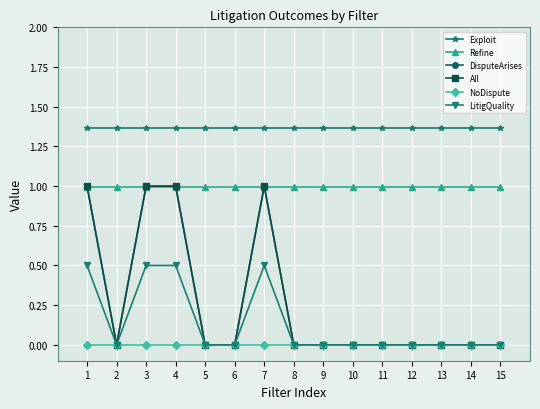

True or false: NoDispute has more than 1 interior local peaks.

False